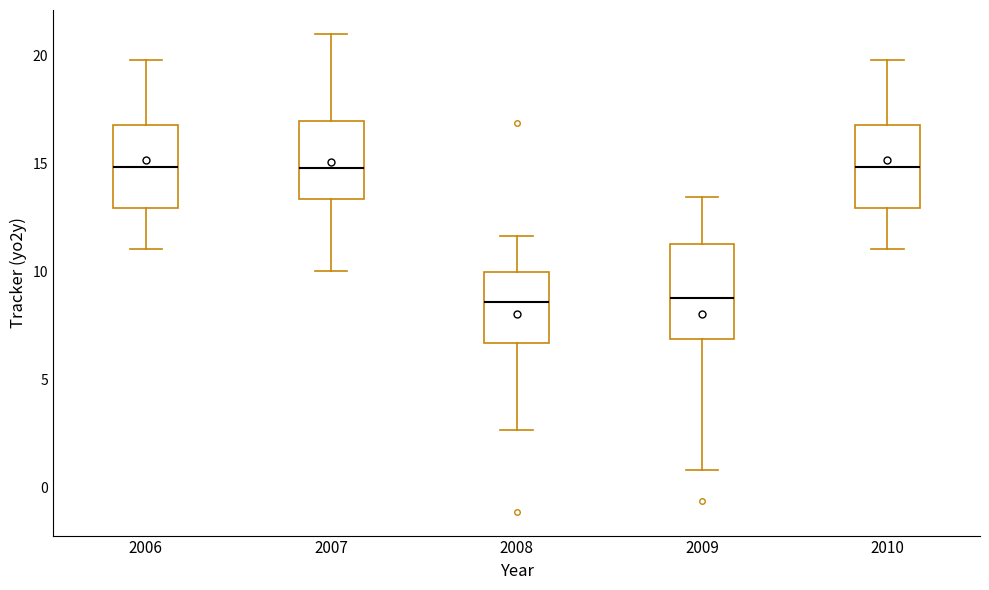

Reading left to right, transcribe this box plot: for each box, give where its median line is, the range the box spans, and where its two whiskers end, as read against the y-axis. The values are not printed on the chart, so give them approximately, as read against the axis.

2006: median 15.0, box 13.0 to 17.0, whiskers 11.0 to 20.0
2007: median 15.0, box 13.5 to 17.0, whiskers 10.0 to 21.0
2008: median 8.5, box 6.5 to 10.0, whiskers 2.5 to 11.5
2009: median 9.0, box 7.0 to 11.5, whiskers 1.0 to 13.5
2010: median 15.0, box 13.0 to 17.0, whiskers 11.0 to 20.0